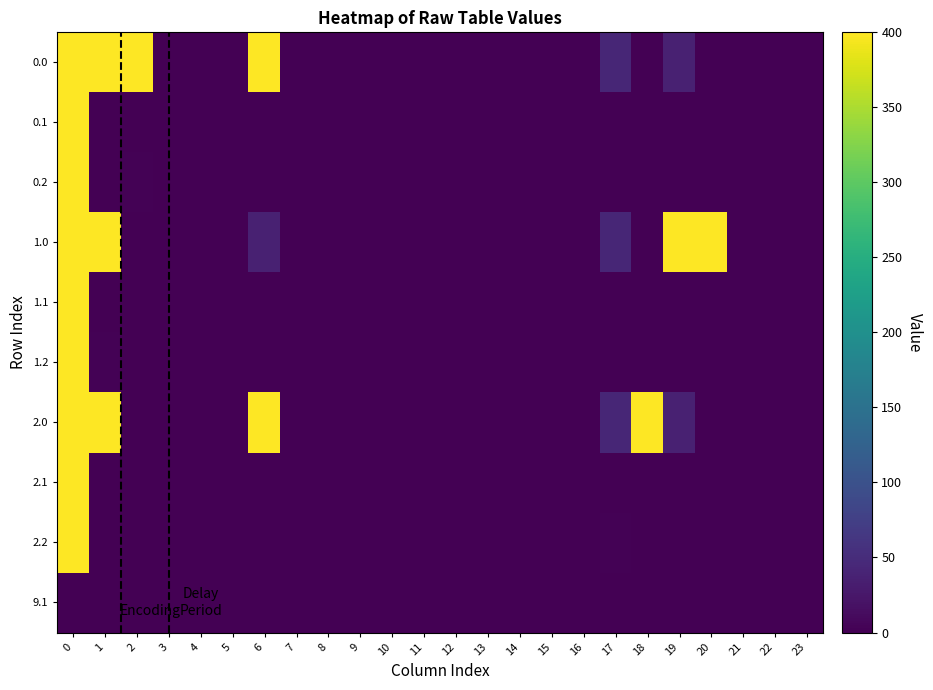

Rank the series at 7 from lowest to highest value.

0.0, 0.1, 0.2, 1.0, 1.1, 1.2, 2.0, 2.1, 2.2, 9.1